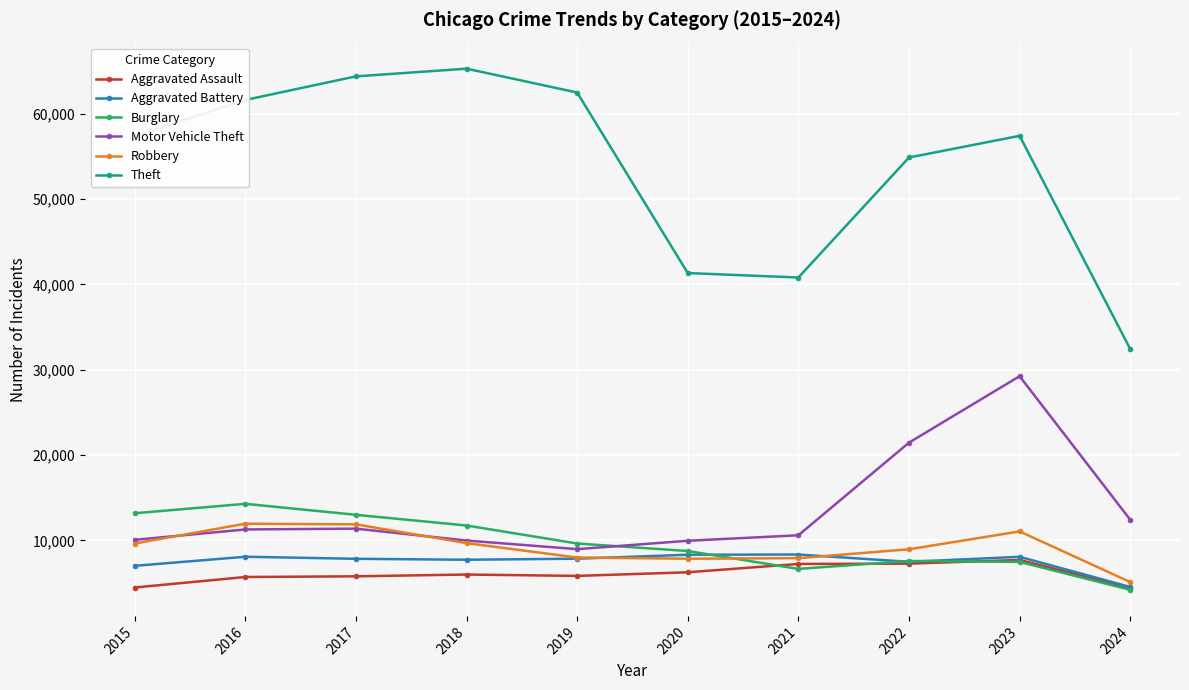

What is the value of the Aggravated Battery point at the 10th from the left?

4543